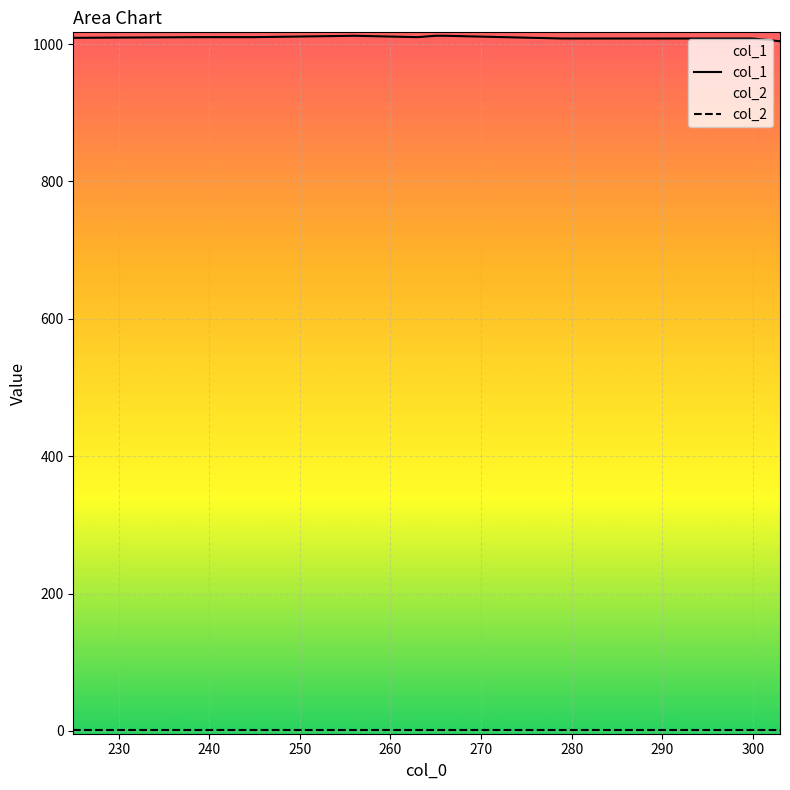

How many data points in col_1 are less than 1010?

4